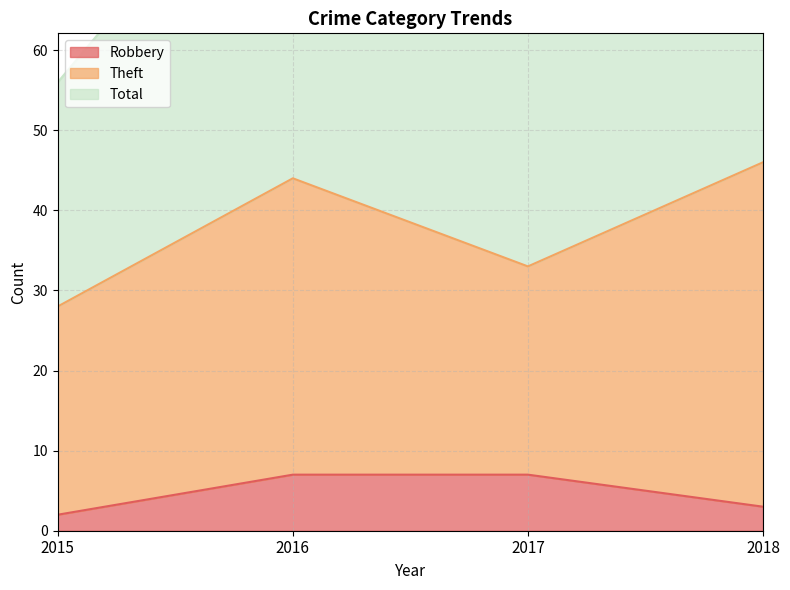

Is it true that Robbery equals 3 at 2018?

True